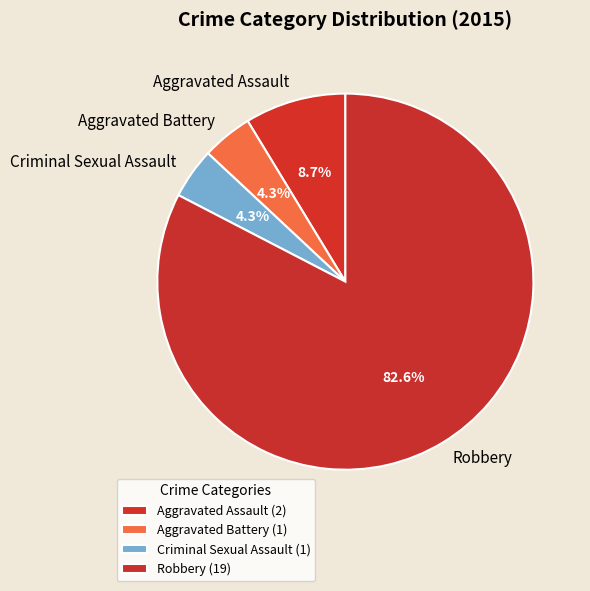

To the nearest percent, what is the average slice percentage?

25%